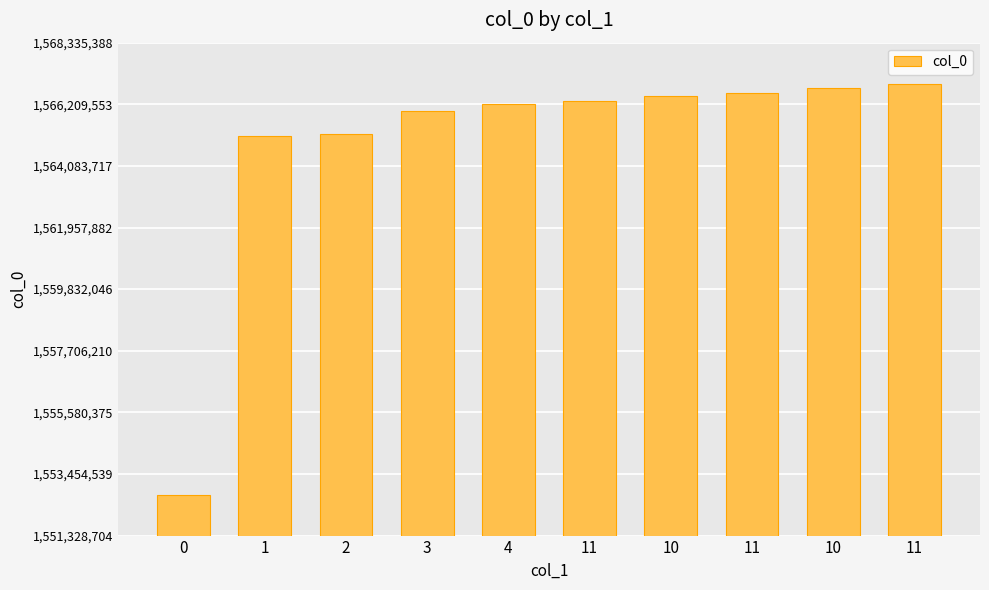

What is the label of the 6th bar from the right?

4